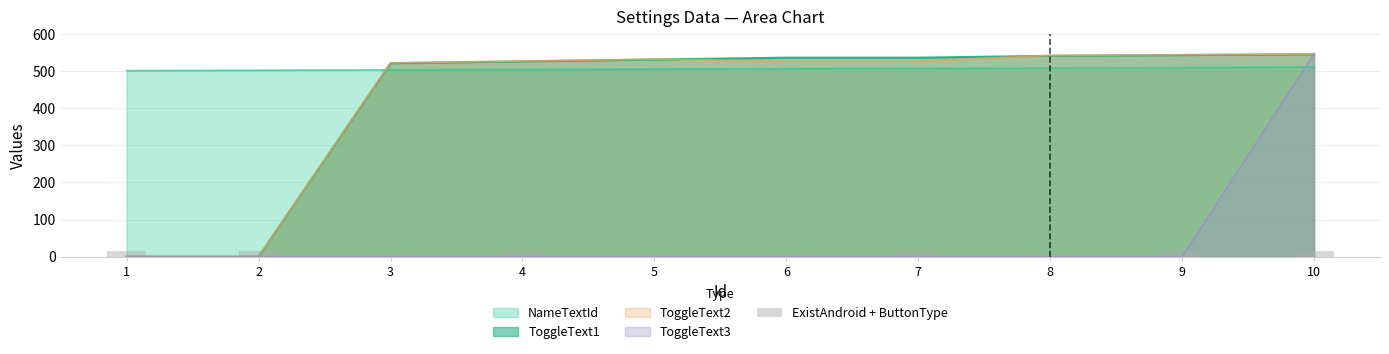

What is the difference between the values at 10 and 5?

10